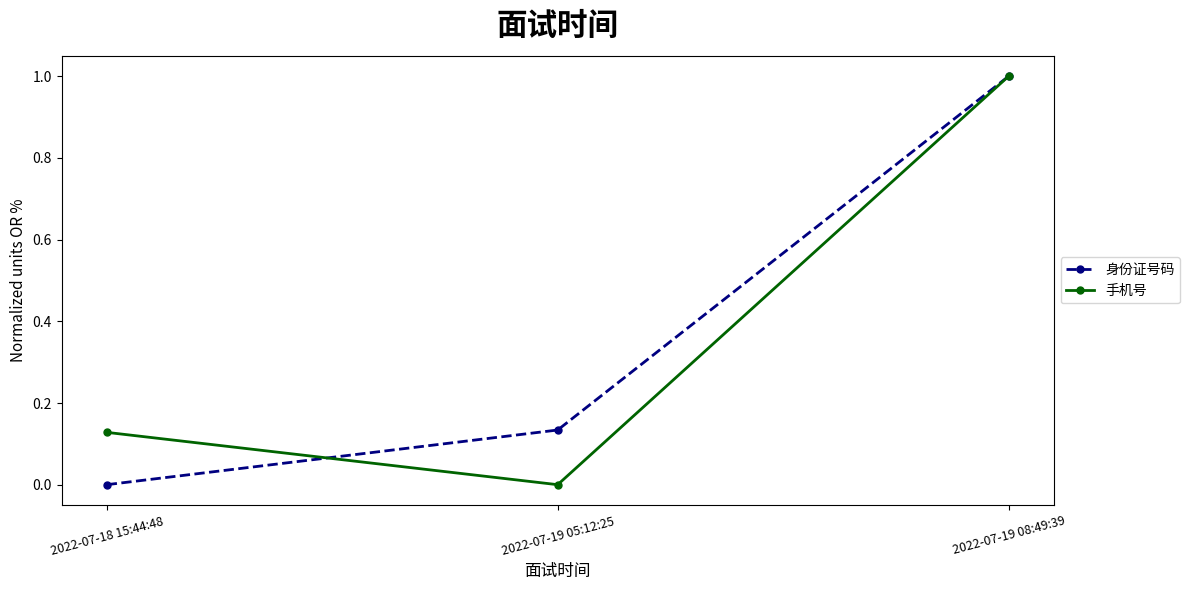

What is the highest value of the 身份证号码 series?

1.0